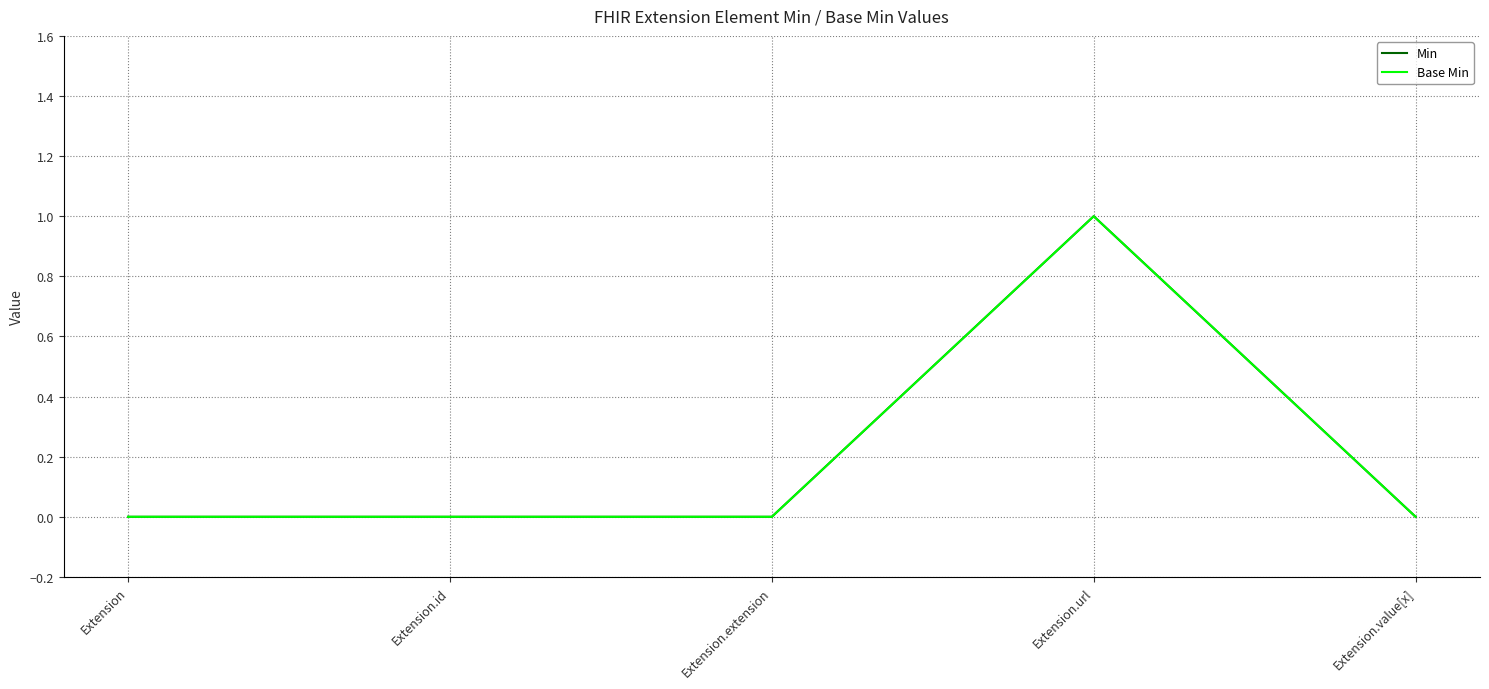

Is this an area chart (filled region under the line)?

No